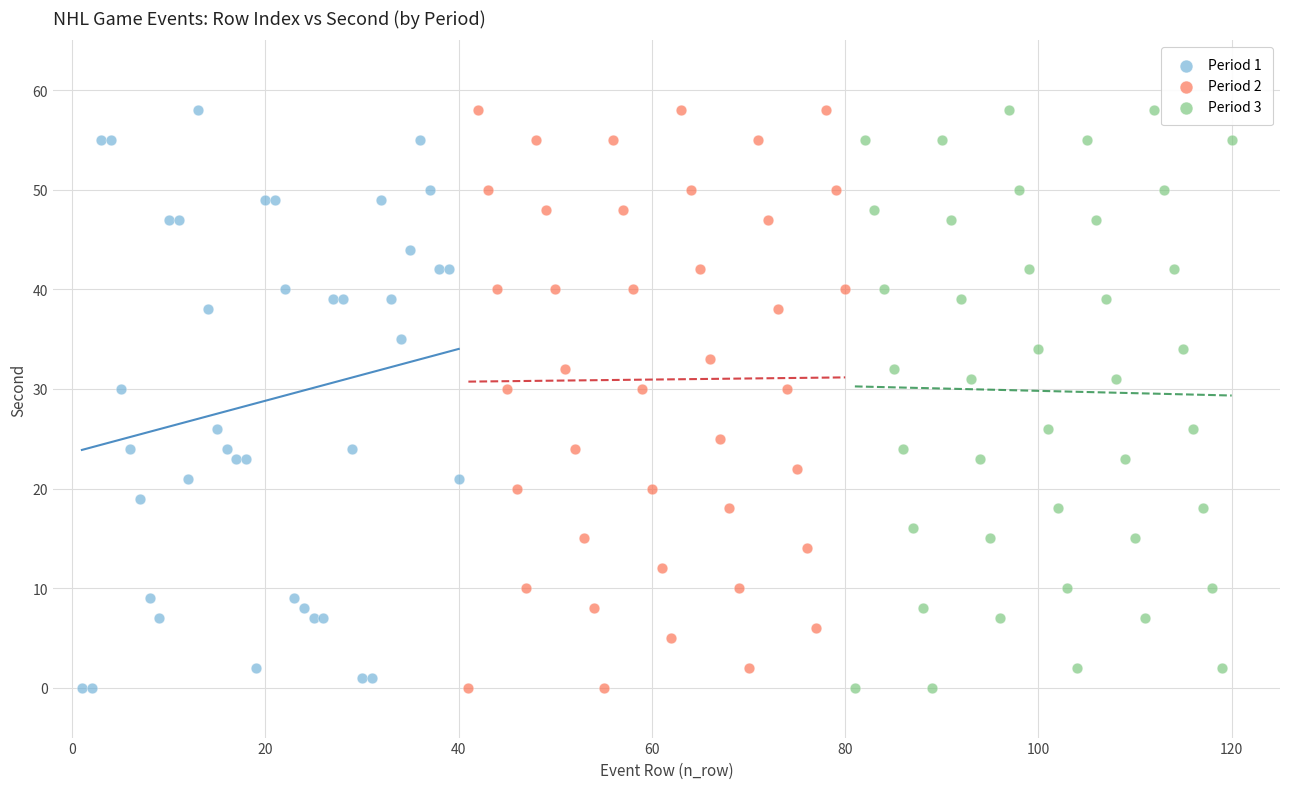

What are all the series names shown in the legend?

Period 1, Period 2, Period 3